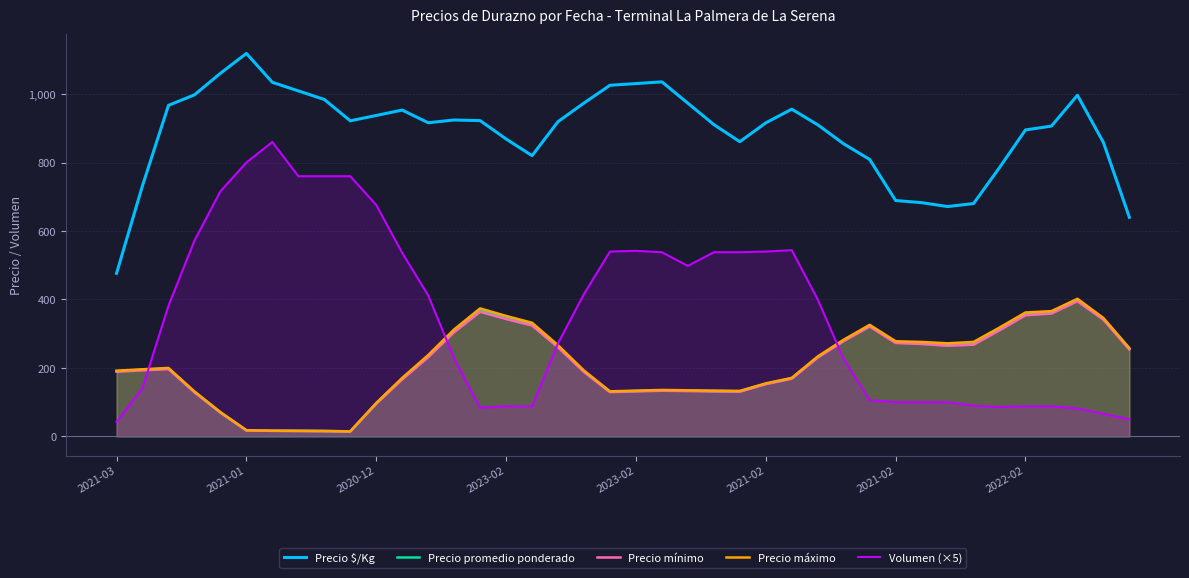

What is the approximate value of Precio mínimo at 19?

129.5